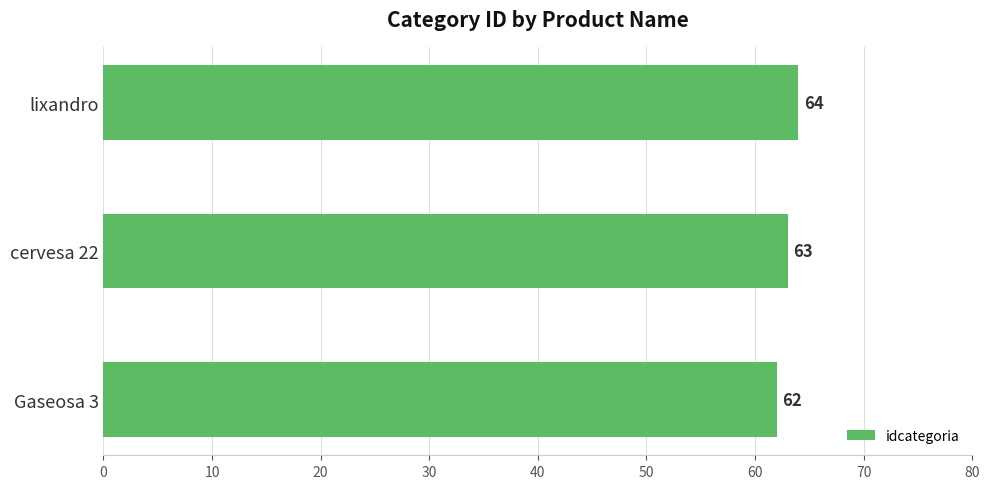

List the labels in order of value, smallest first.

Gaseosa 3, cervesa 22, lixandro